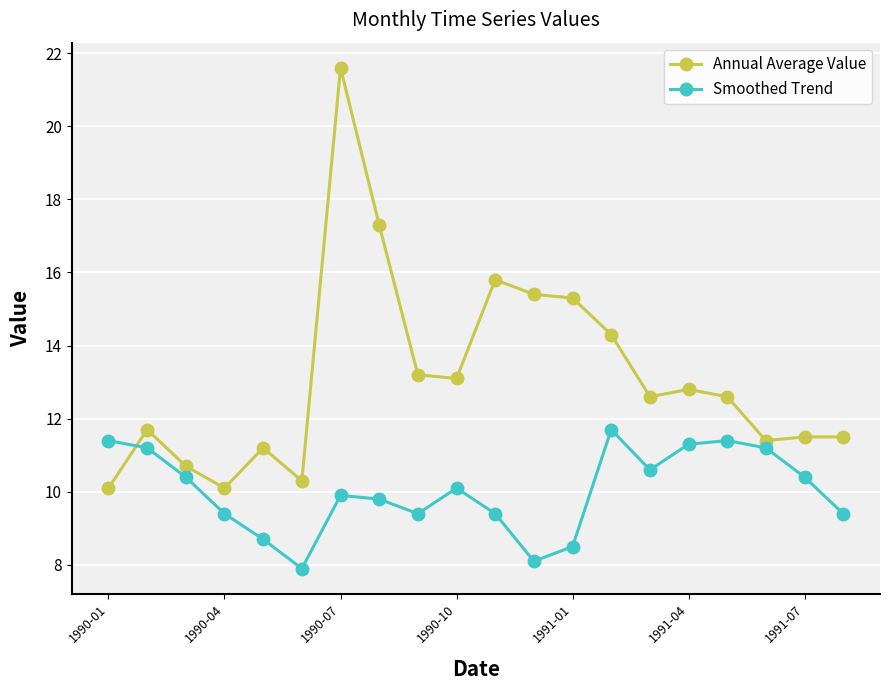

List the series in order of their peak value, highest first.

Annual Average Value, Smoothed Trend